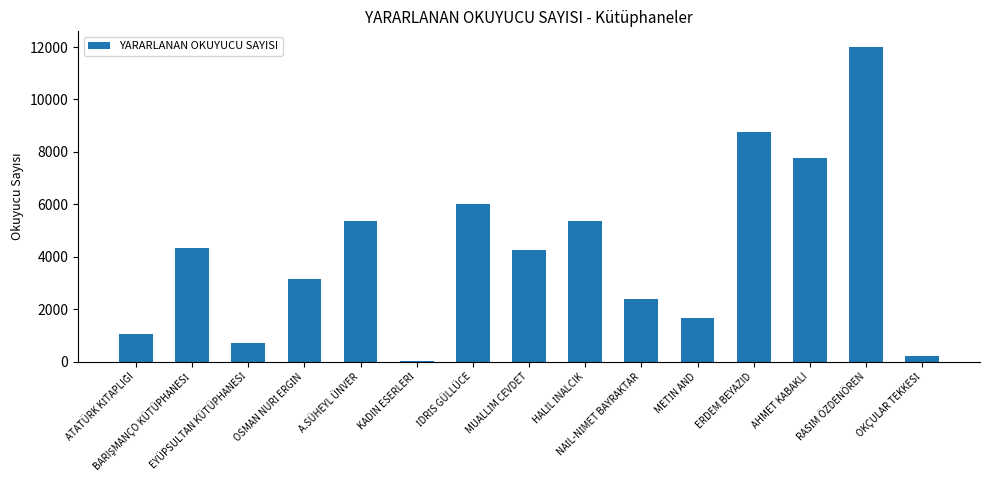

What is the average value?

4206